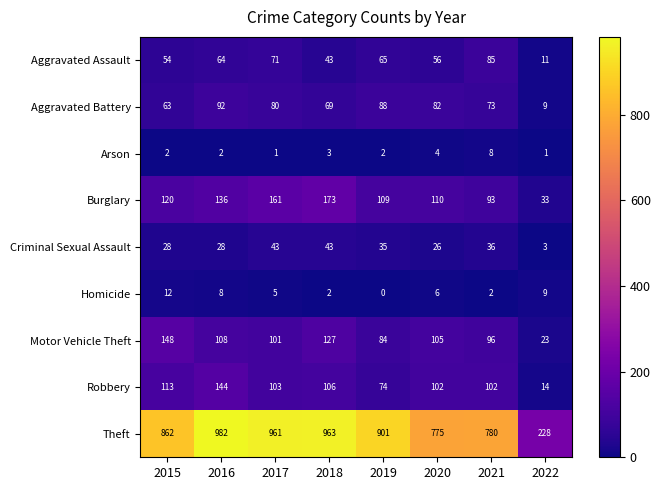

What is the difference between the second highest and second lowest values in the Robbery series?

39